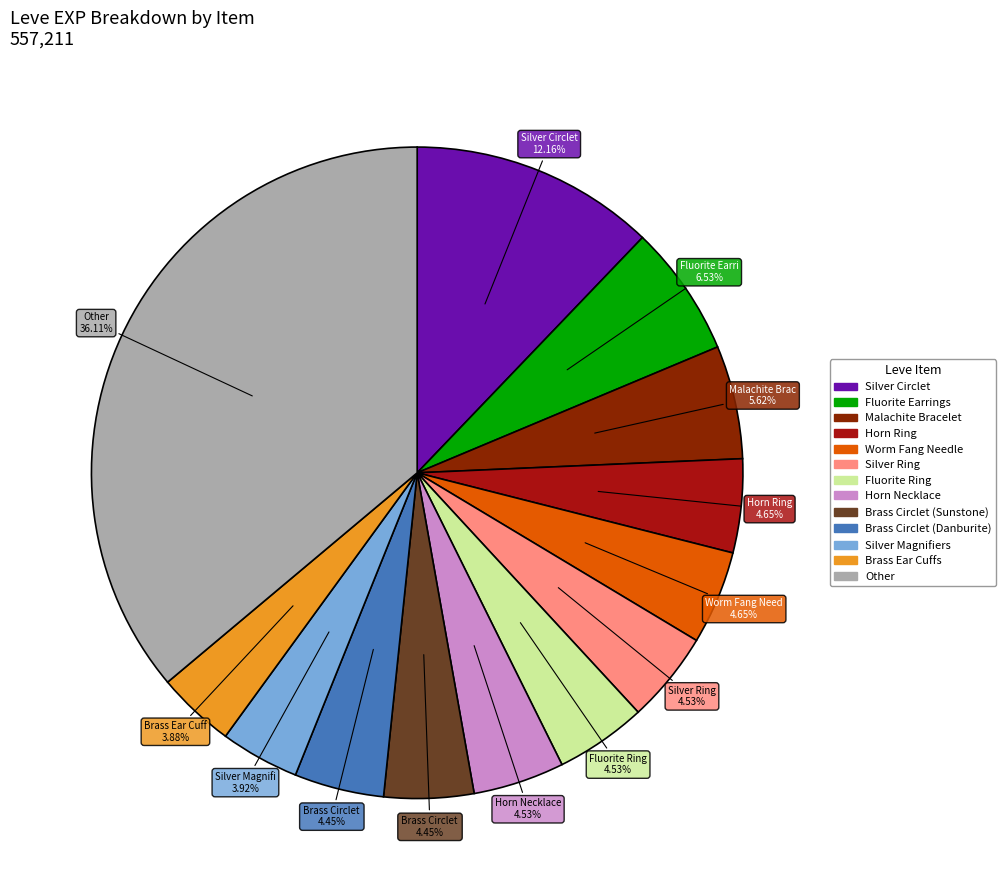

Does any single category account for the majority?

No